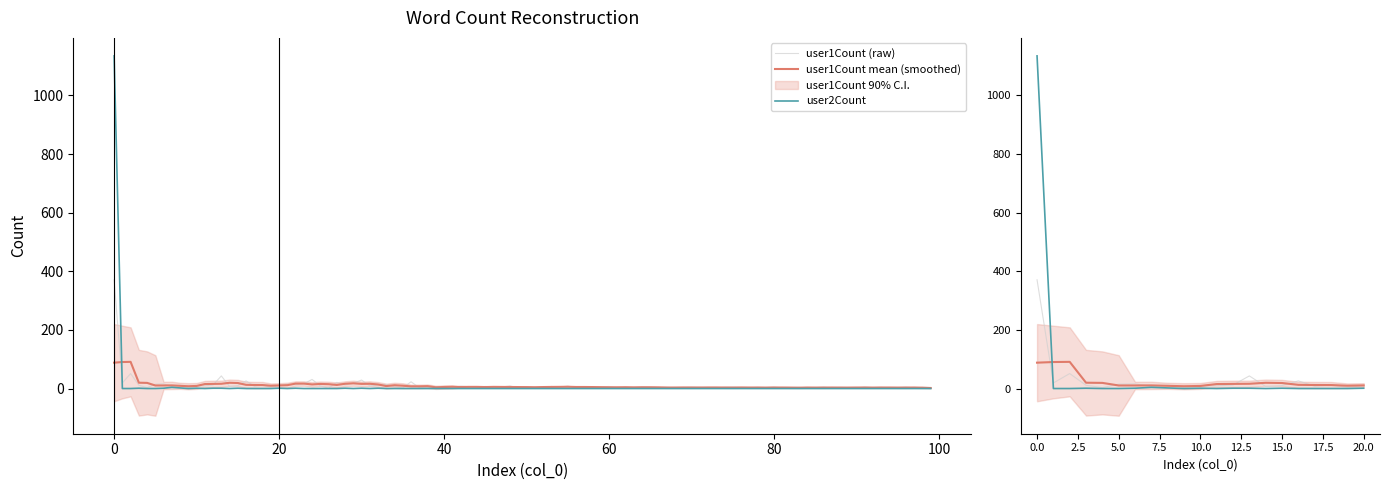

How many values in user2Count are above zero?

10